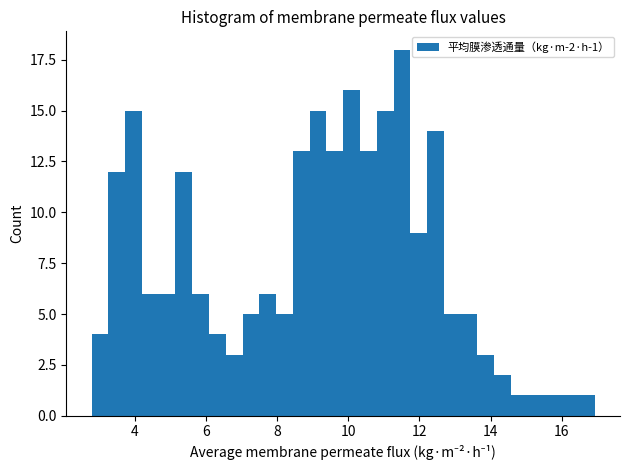

Read against the x-axis, roughly where is the centre of the tallest bar?

11.6